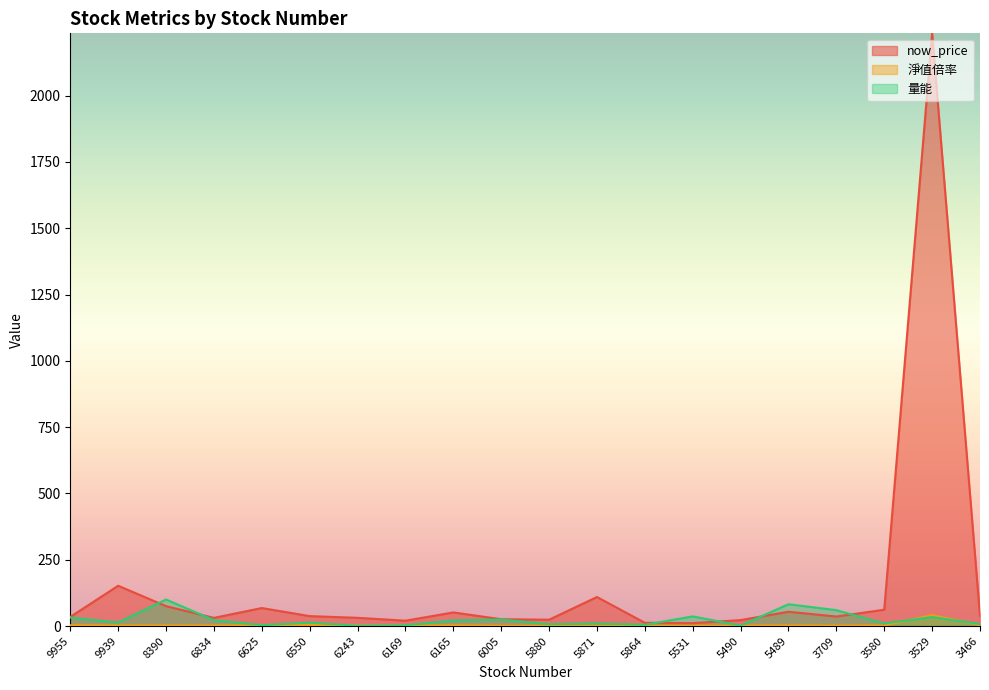

What is the difference between the highest and lowest values at 3709?

58.4